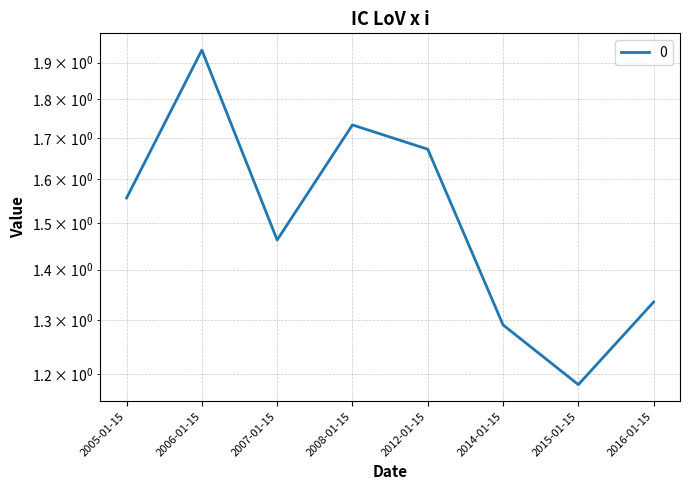

True or false: the data shows 1.3 at 2016-01-15.

True